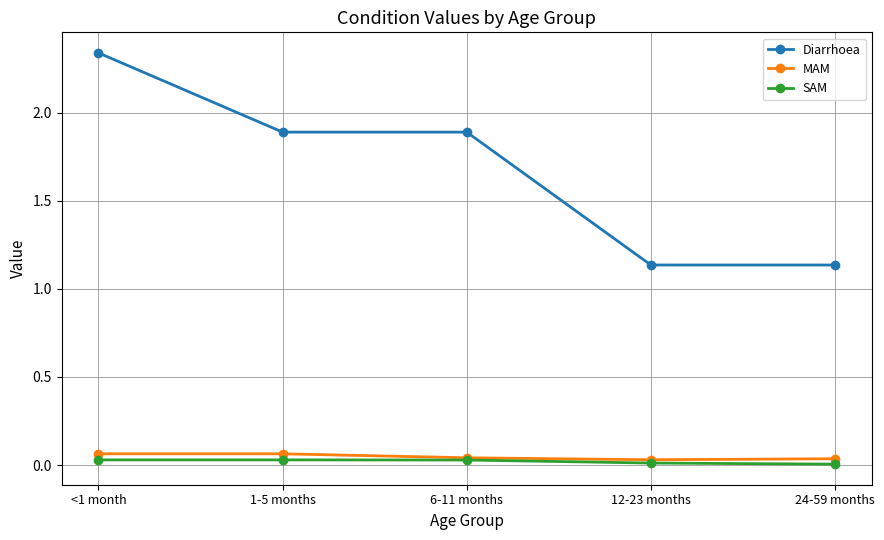

True or false: Diarrhoea and MAM intersect in this chart.

False